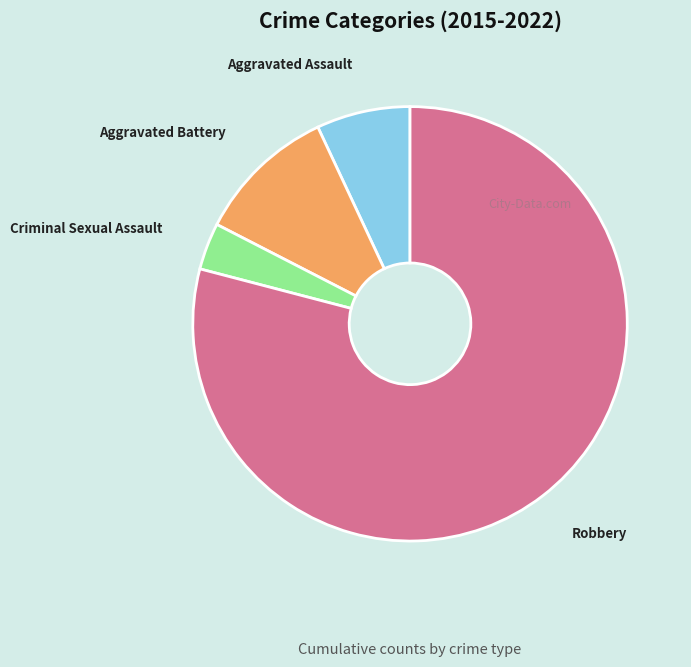

Rank the categories by value from highest to lowest.

Robbery, Aggravated Battery, Aggravated Assault, Criminal Sexual Assault